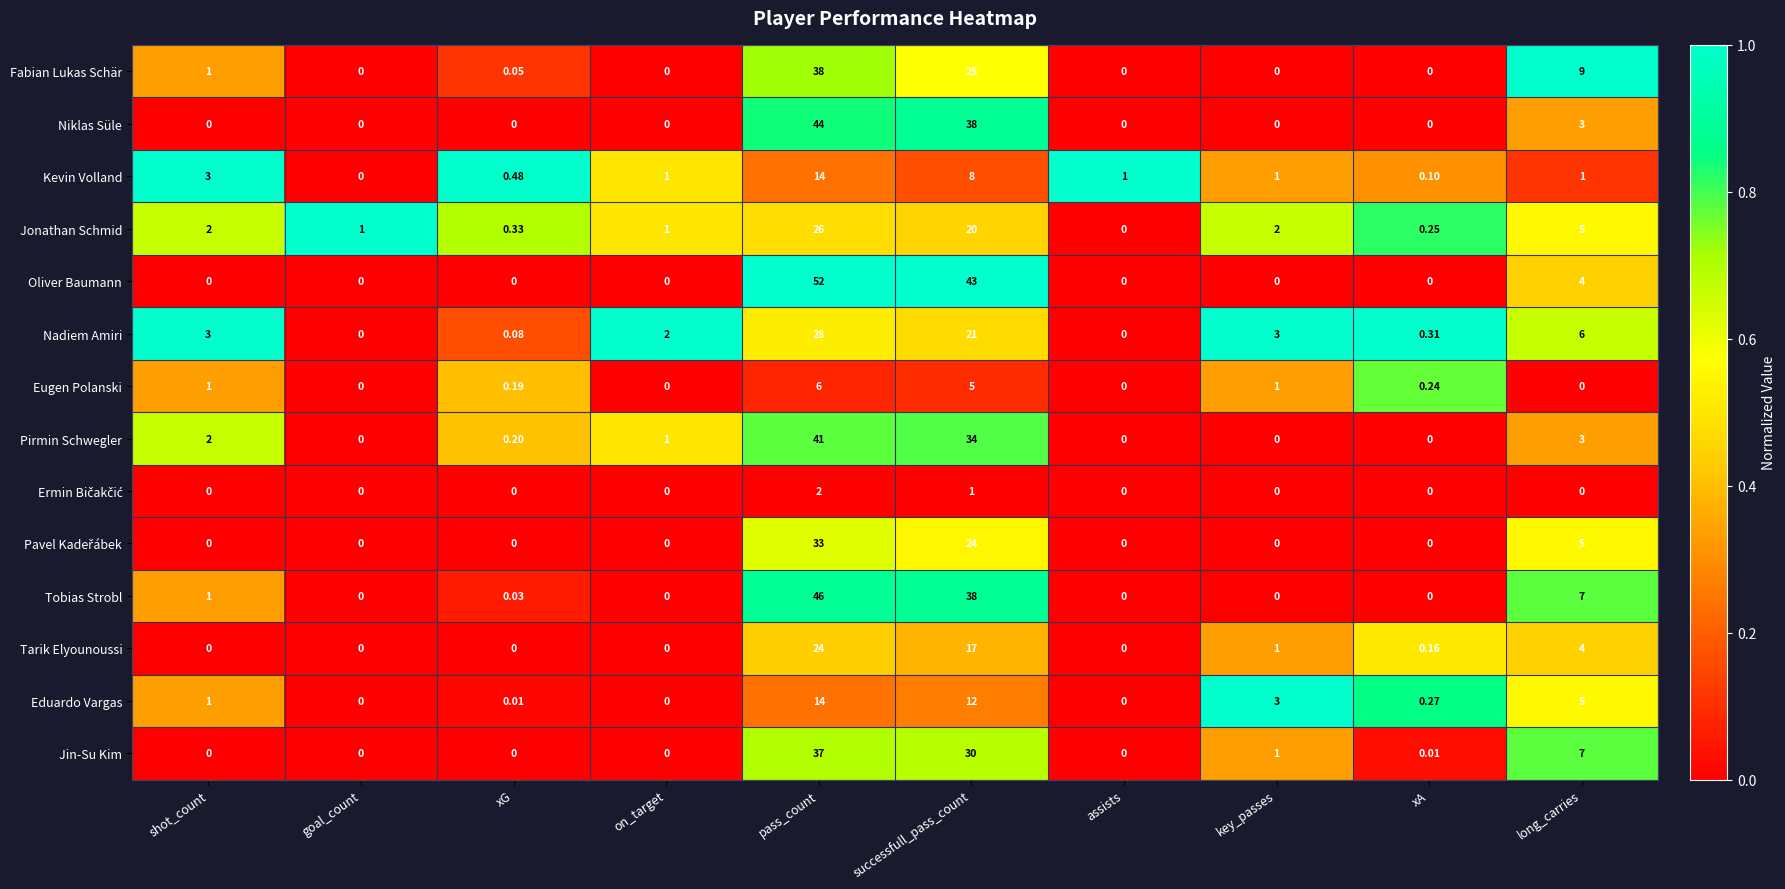

At which category does the chart reach its peak across all series?

pass_count